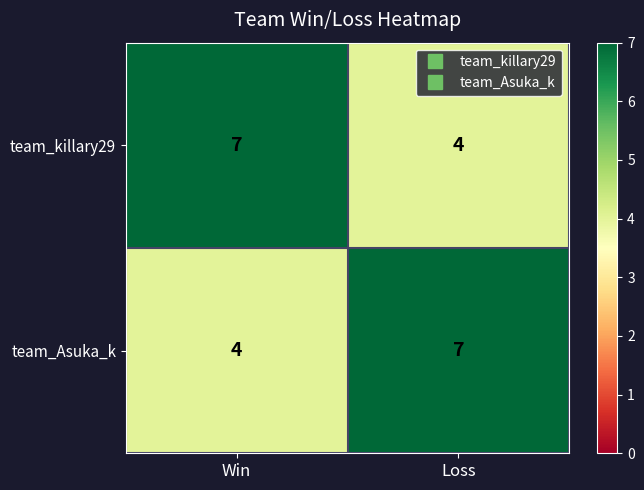

True or false: team_Asuka_k has a value of 7 at Loss.

True